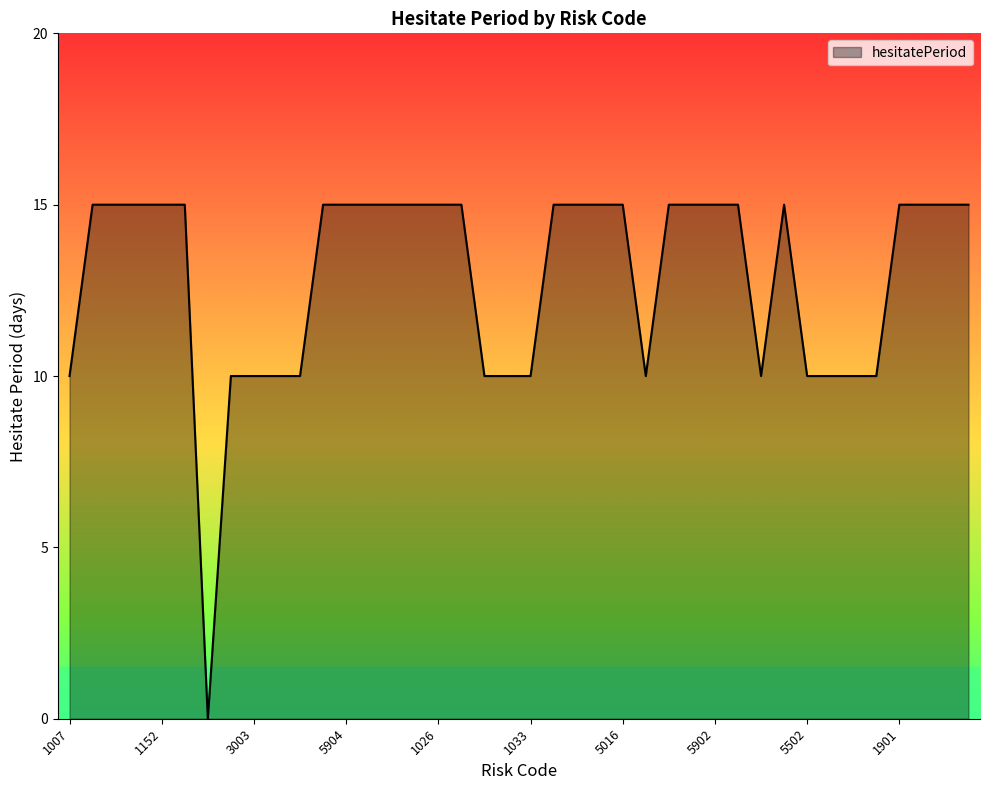

What is the difference between the maximum and minimum values?

15